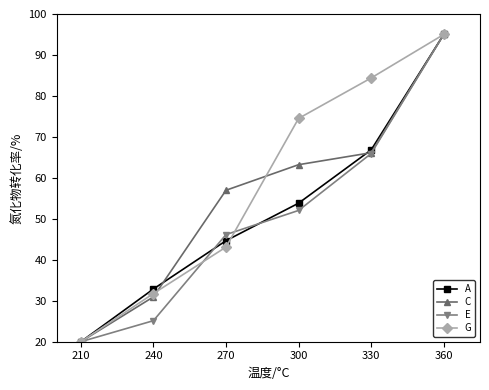

What is the difference between the highest and lowest values at 240?

7.7